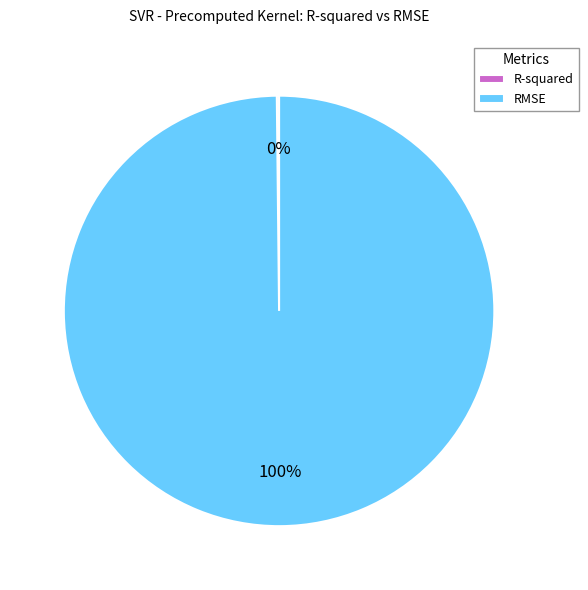

Is it true that RMSE is 93% of the pie?

False